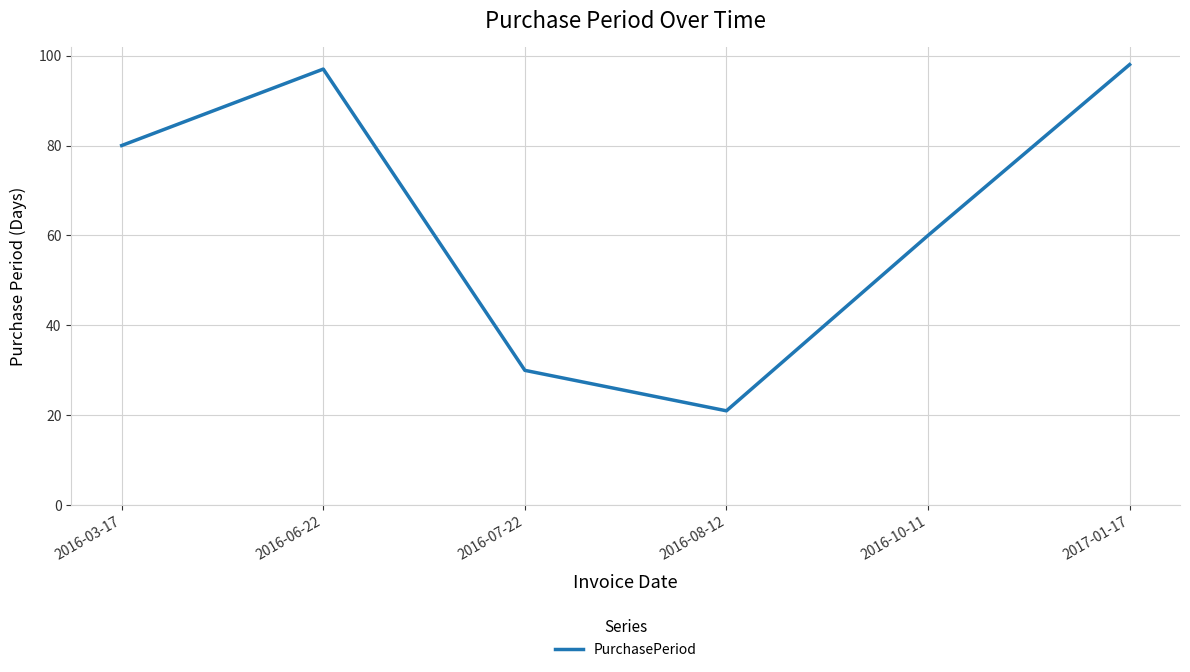

The value at 2016-03-17 is 16. True or false?

False